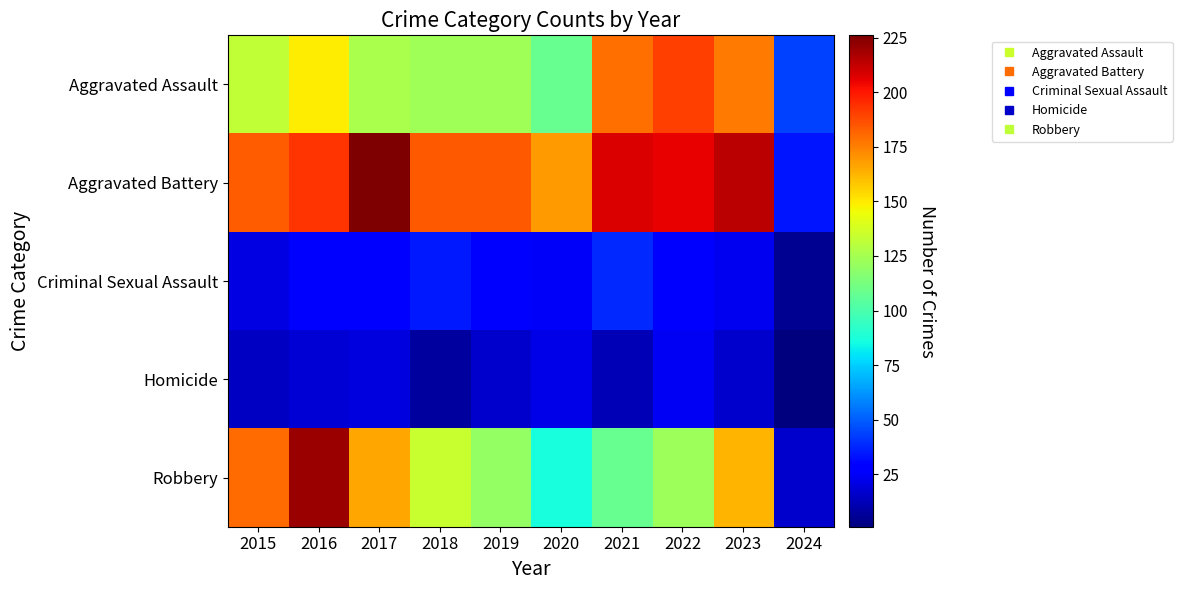

What is the difference between the highest and lowest values at 2024?

43